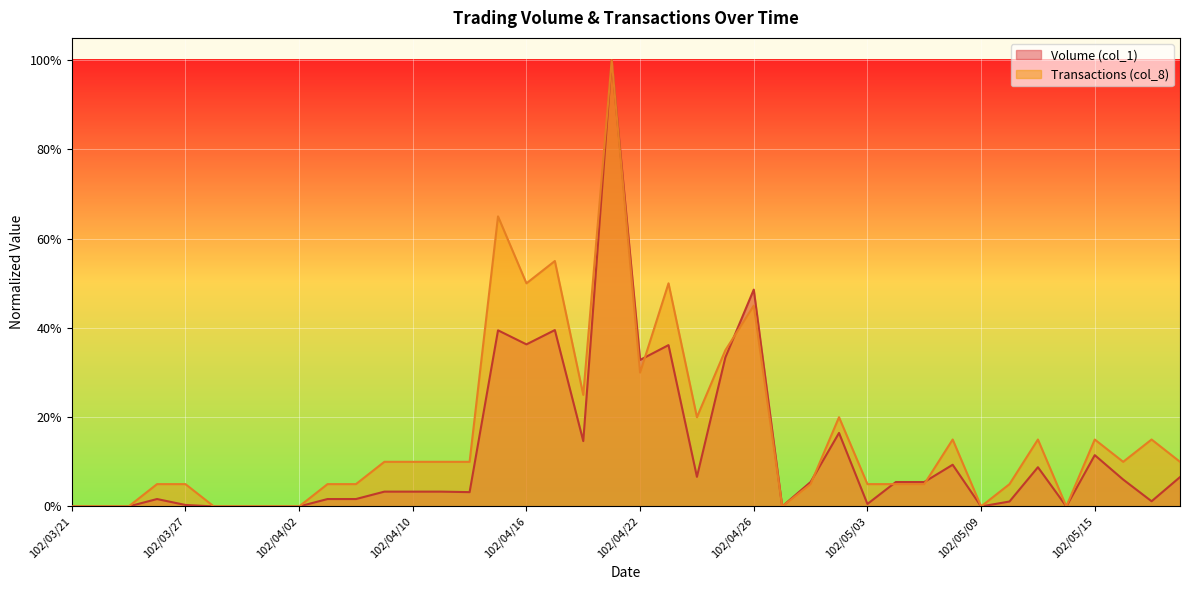

Which series has the largest total across all categories?

Transactions (col_8)